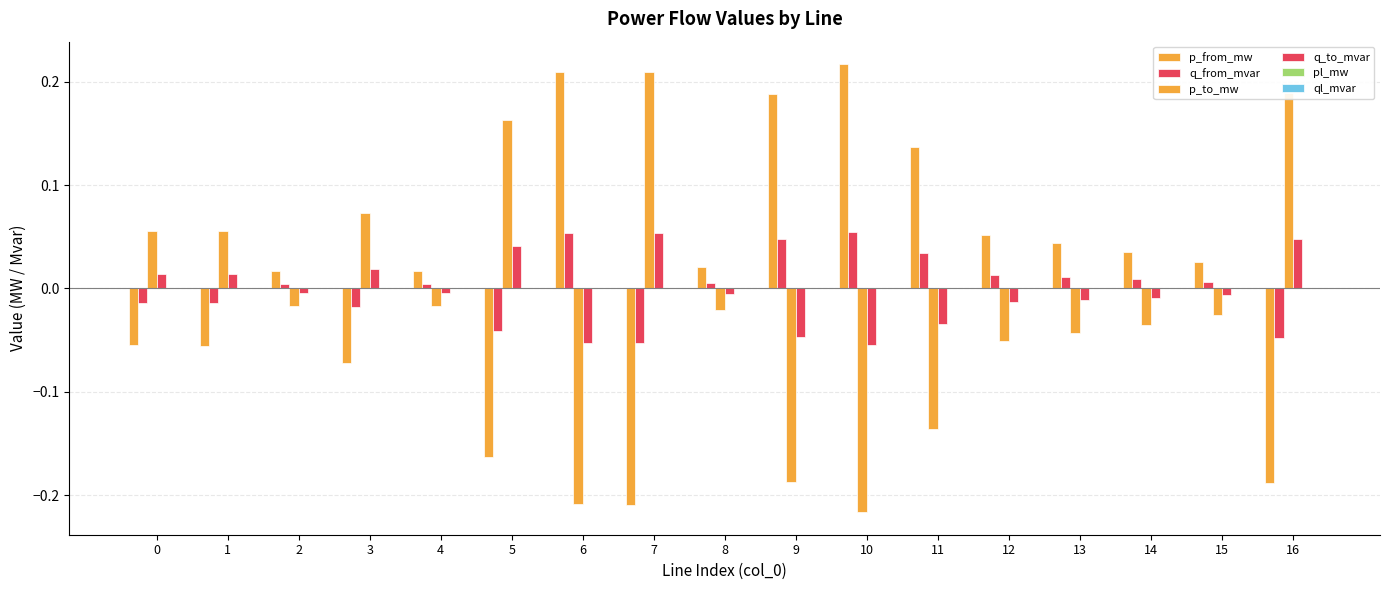

Reading right to left, transcribe all the data shown in this chart.

p_from_mw: 16=-0.2	15=0.0	14=0.0	13=0.0	12=0.1	11=0.1	10=0.2	9=0.2	8=0.0	7=-0.2	6=0.2	5=-0.2	4=0.0	3=-0.1	2=0.0	1=-0.1	0=-0.1
q_from_mvar: 16=-0.0	15=0.0	14=0.0	13=0.0	12=0.0	11=0.0	10=0.1	9=0.0	8=0.0	7=-0.1	6=0.1	5=-0.0	4=0.0	3=-0.0	2=0.0	1=-0.0	0=-0.0
p_to_mw: 16=0.2	15=-0.0	14=-0.0	13=-0.0	12=-0.1	11=-0.1	10=-0.2	9=-0.2	8=-0.0	7=0.2	6=-0.2	5=0.2	4=-0.0	3=0.1	2=-0.0	1=0.1	0=0.1
q_to_mvar: 16=0.0	15=-0.0	14=-0.0	13=-0.0	12=-0.0	11=-0.0	10=-0.1	9=-0.0	8=-0.0	7=0.1	6=-0.1	5=0.0	4=-0.0	3=0.0	2=-0.0	1=0.0	0=0.0
pl_mw: 16=0.0	15=0.0	14=0.0	13=0.0	12=0.0	11=0.0	10=0.0	9=0.0	8=0.0	7=0.0	6=0.0	5=0.0	4=0.0	3=0.0	2=0.0	1=0.0	0=0.0
ql_mvar: 16=0.0	15=0.0	14=0.0	13=0.0	12=0.0	11=0.0	10=0.0	9=0.0	8=0.0	7=0.0	6=0.0	5=0.0	4=0.0	3=0.0	2=0.0	1=0.0	0=0.0